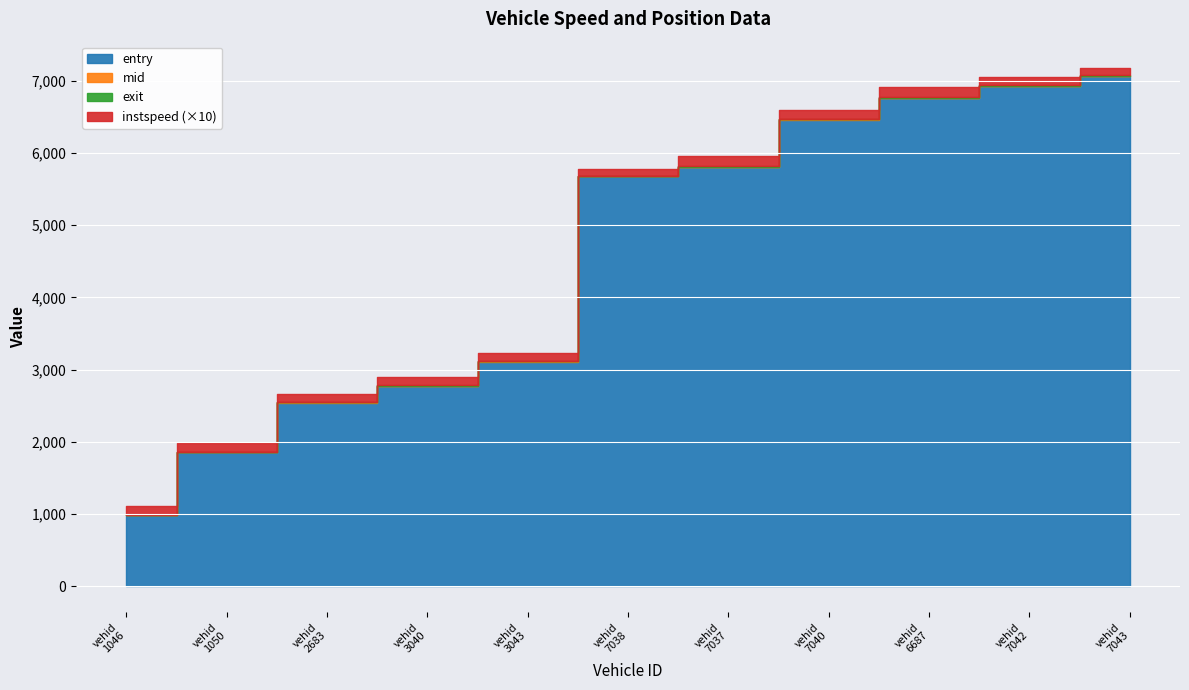

What is the difference between the maximum and minimum values in the entry series?

6087.4